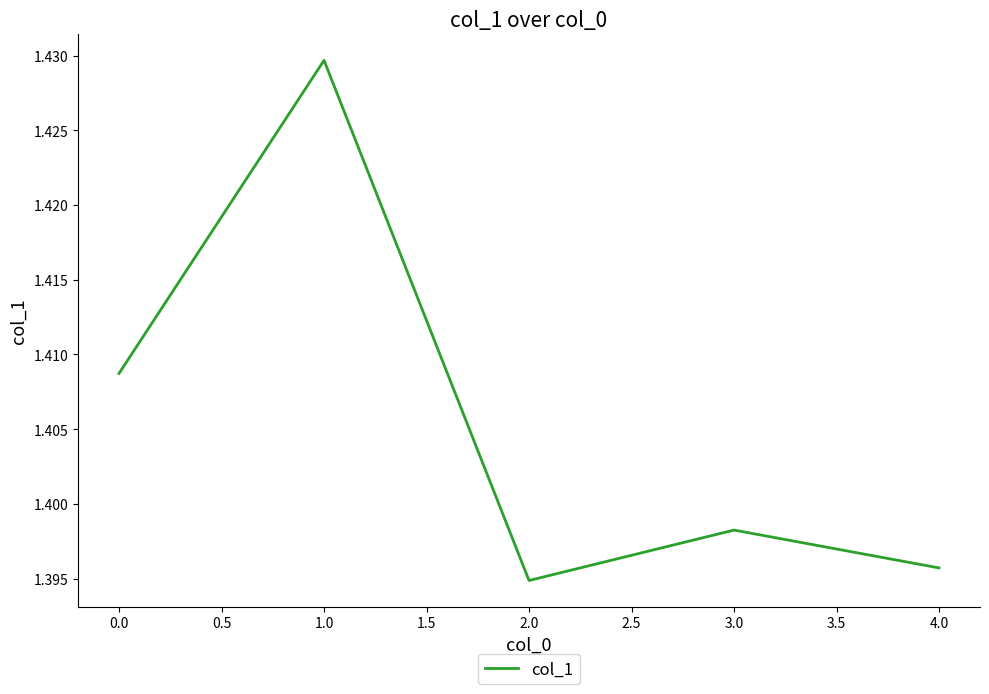

The value at 4.0 is 0.7. True or false?

False